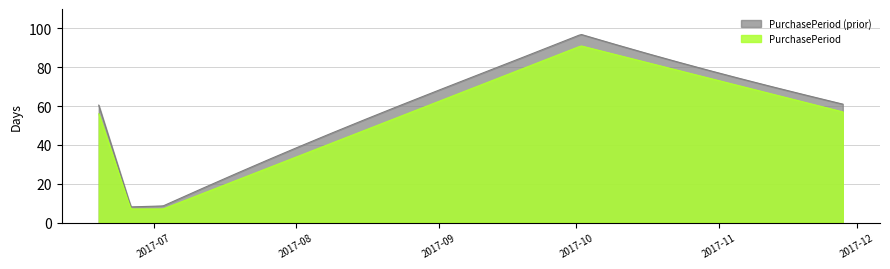

What is the difference between the maximum and minimum values?

84